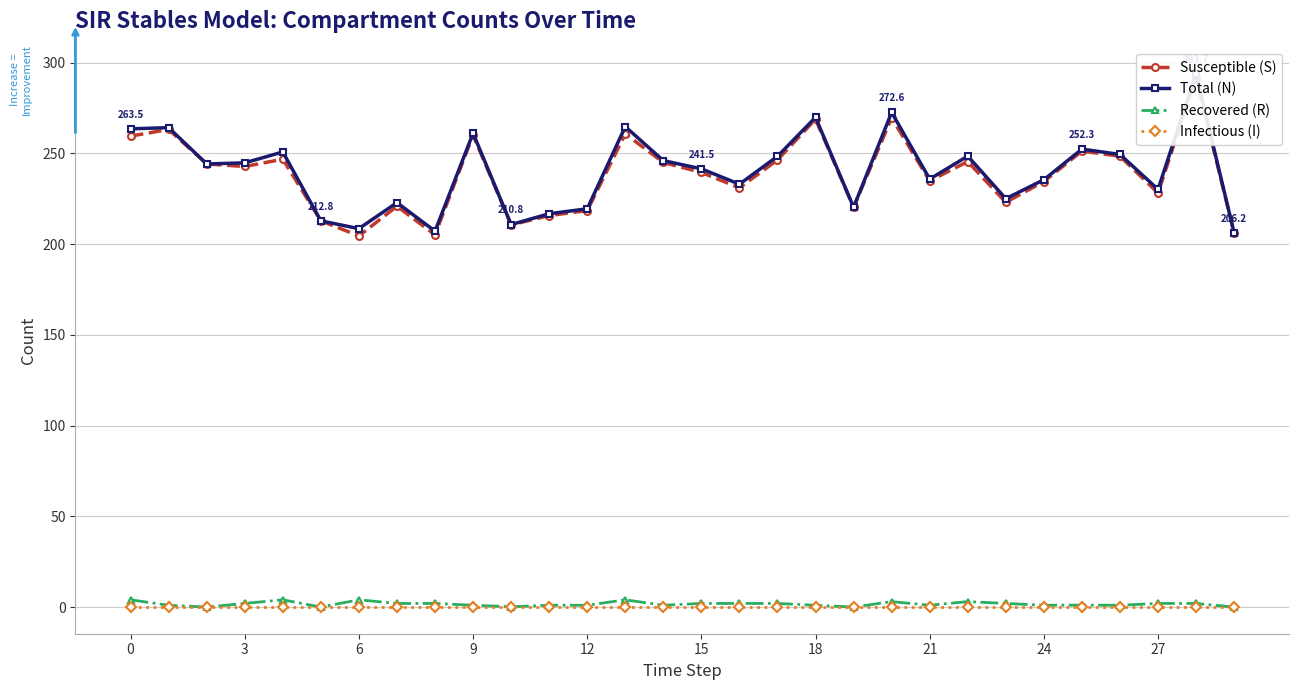

What is the difference between the maximum and minimum values in the Recovered (R) series?

4.0